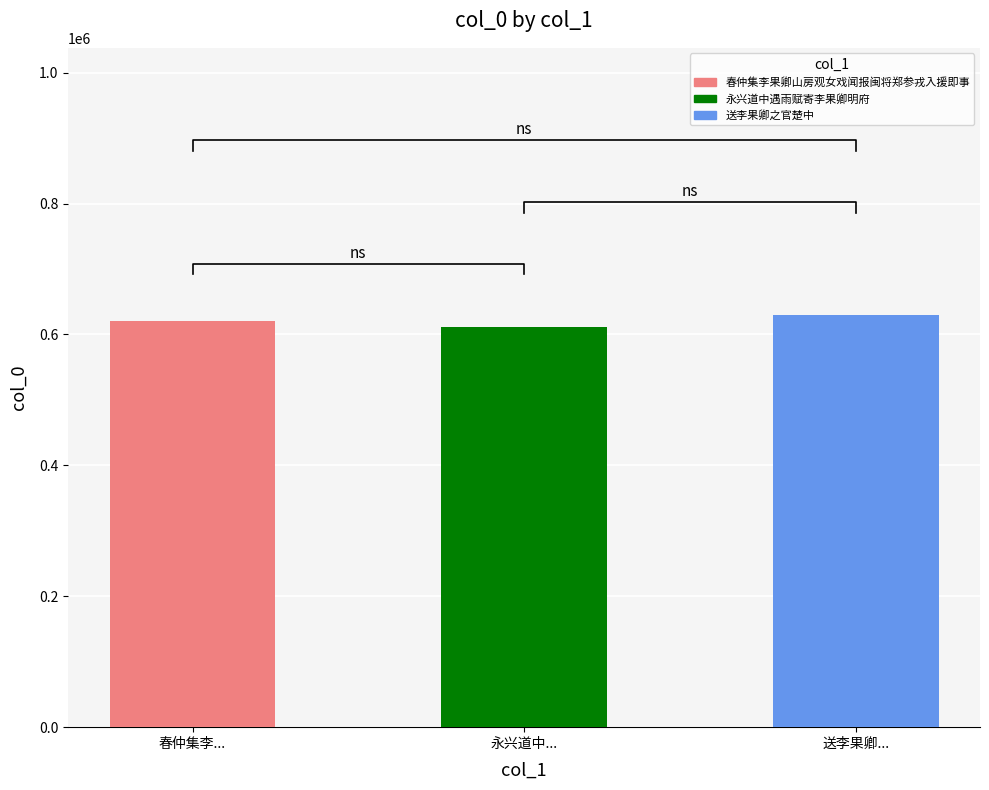

List the labels in order of value, largest first.

送李果卿..., 春仲集李..., 永兴道中...